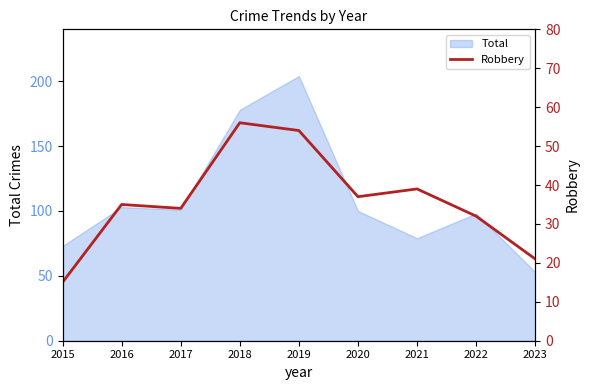

Reading left to right, what are all the values shown in this chart?

15	35	34	56	54	37	39	32	21